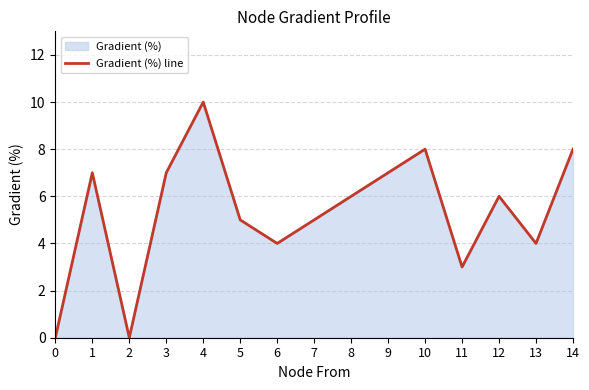

How many data points are less than 6?

7